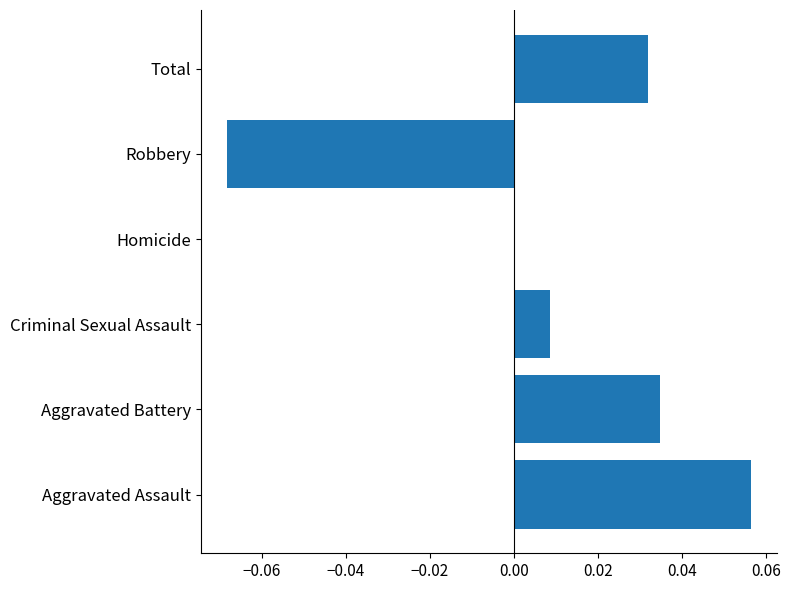

How many data points does each series have?

6